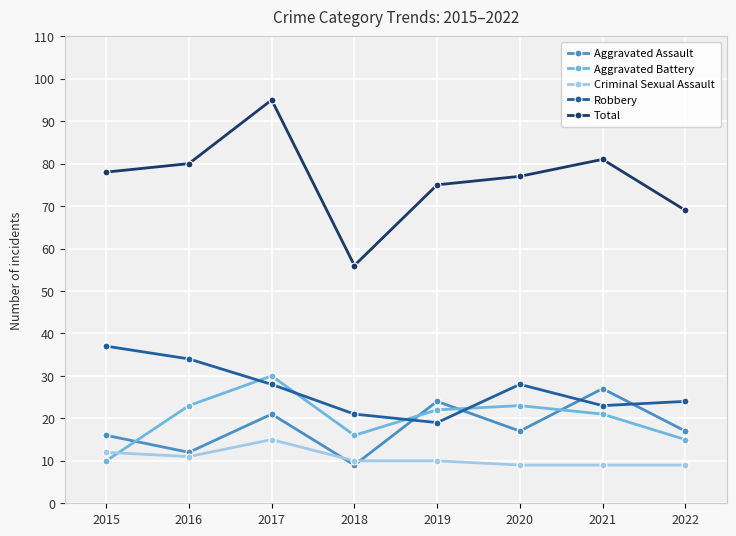

What is the difference between the highest and lowest values at 2021?

72